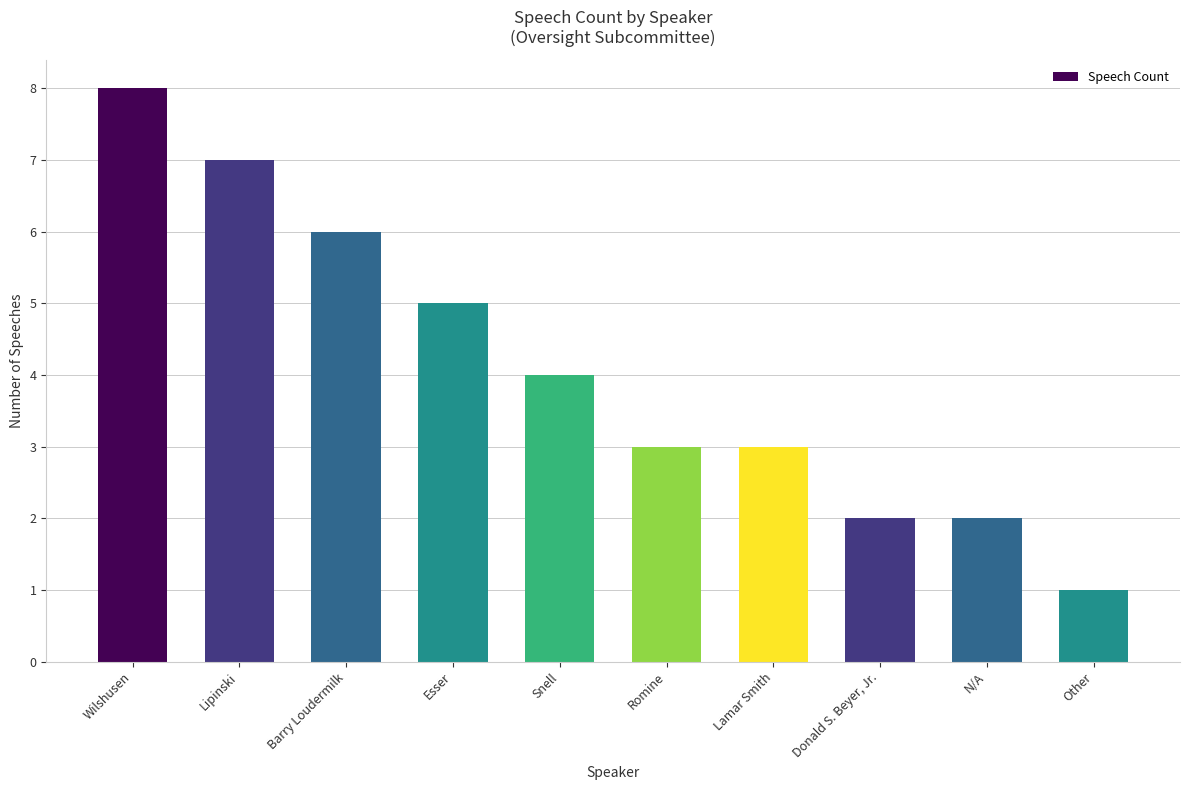

Is it true that the value at Donald S. Beyer, Jr. is 2?

True